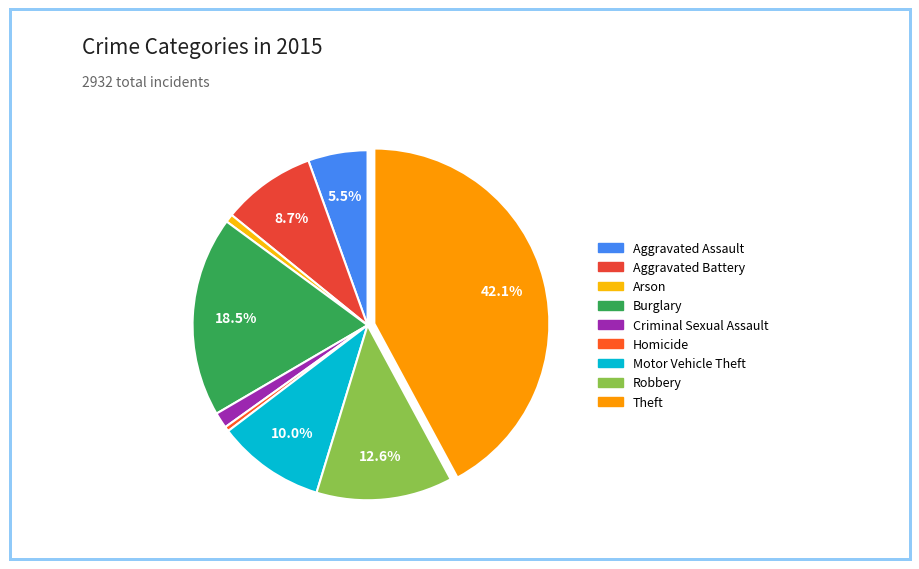

How many slices are in this pie chart?

9